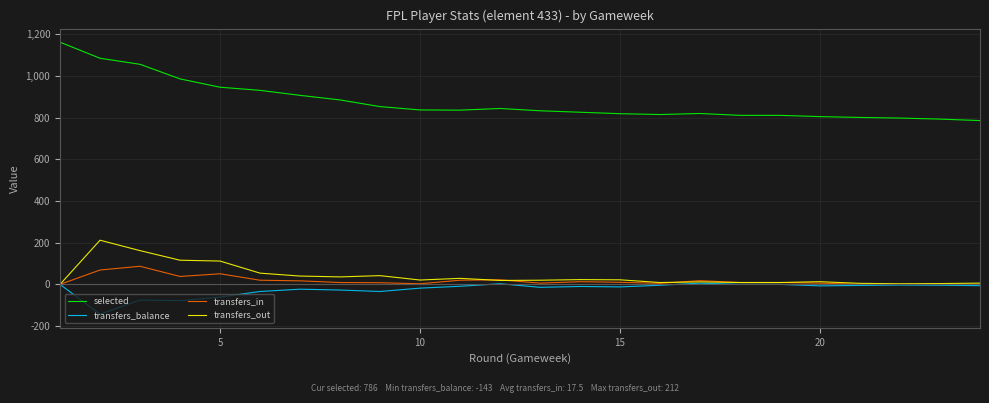

True or false: selected and transfers_in intersect in this chart.

False